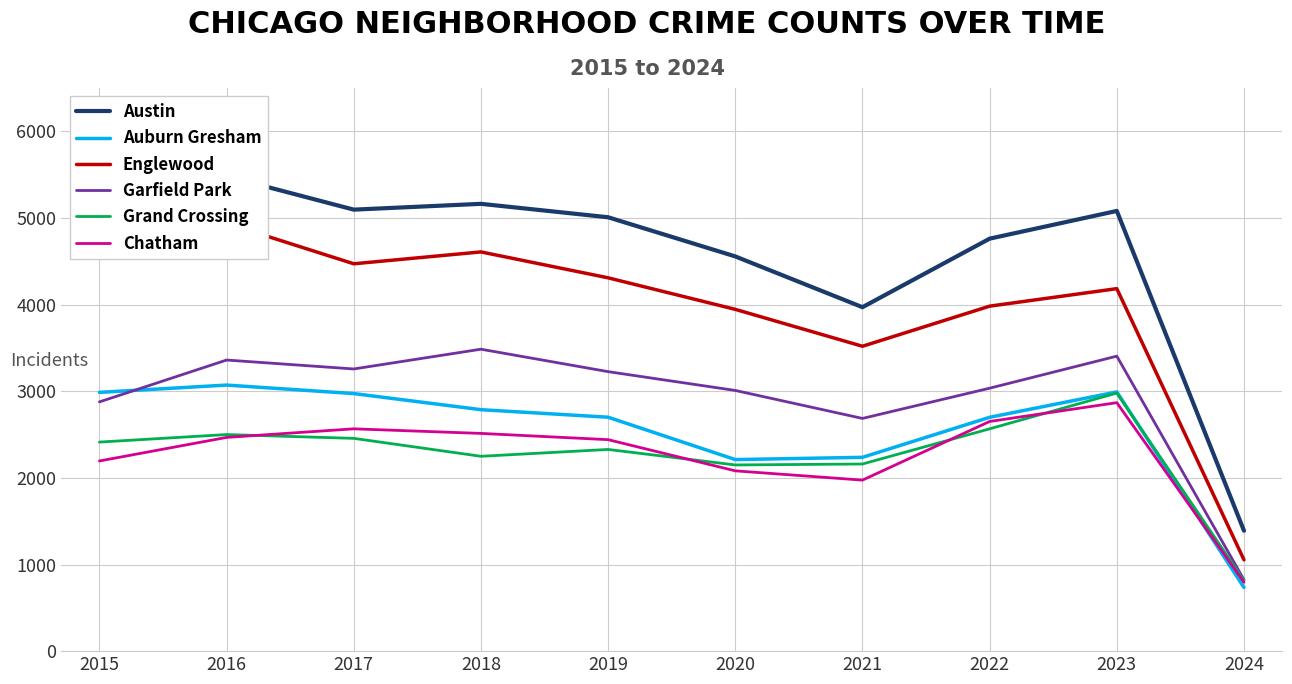

How many data points does each series have?

10